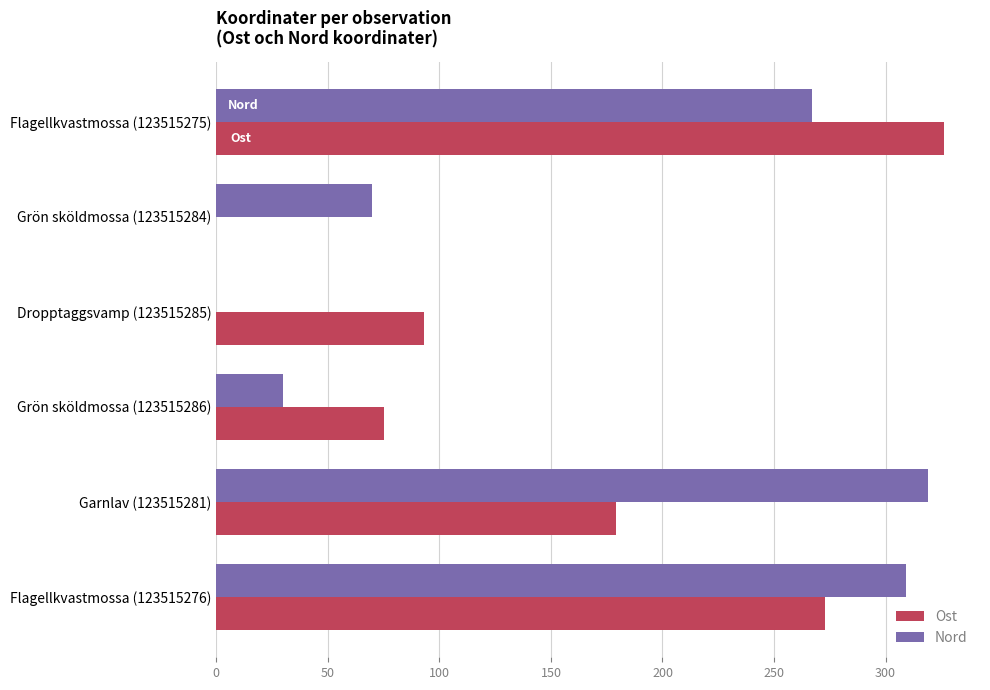

What is the highest value of the Nord series?

319